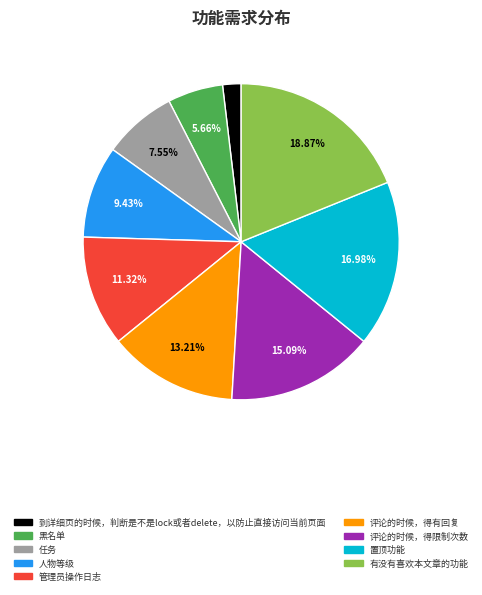

What is the smallest slice in the pie chart?

到详细页的时候，判断是不是lock或者delete，以防止直接访问当前页面